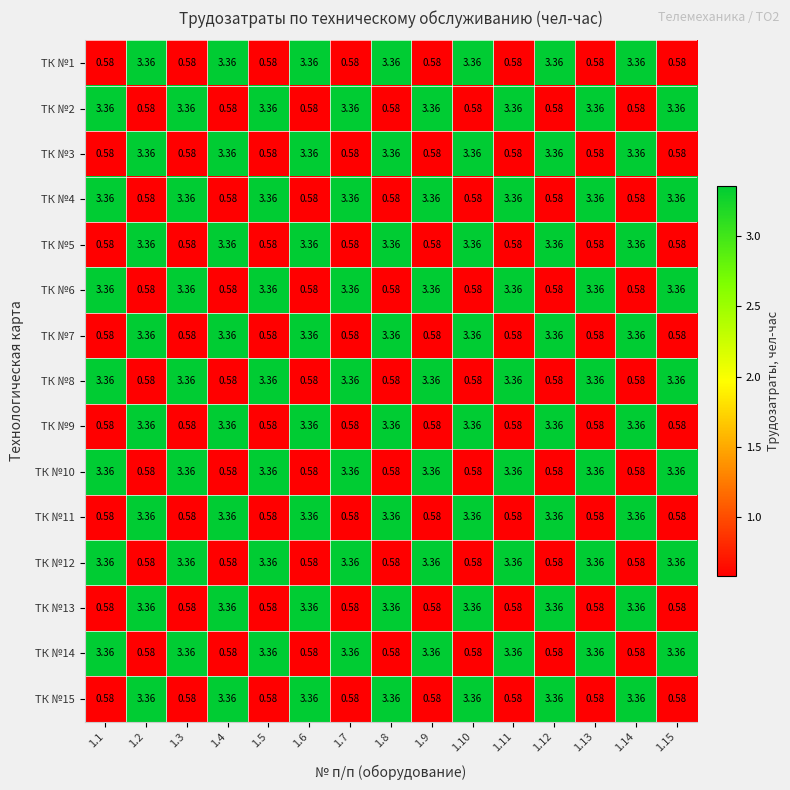

How many data points does each series have?

15